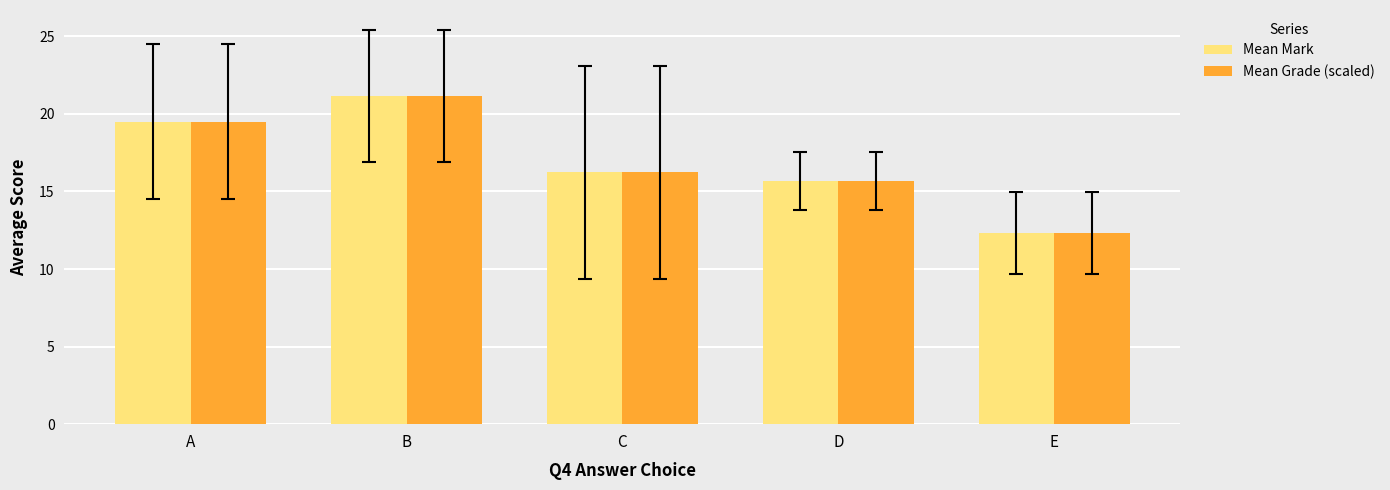

What is the minimum value for Mean Grade (scaled)?

12.3